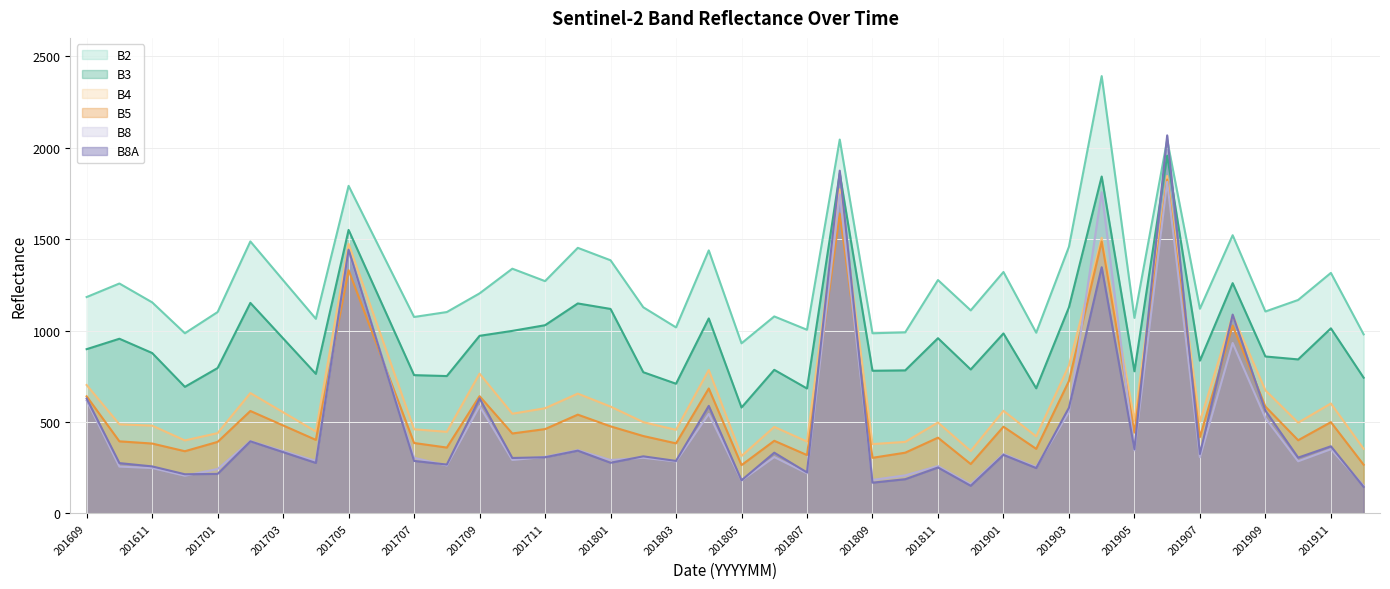

How many lines are shown in the chart?

6